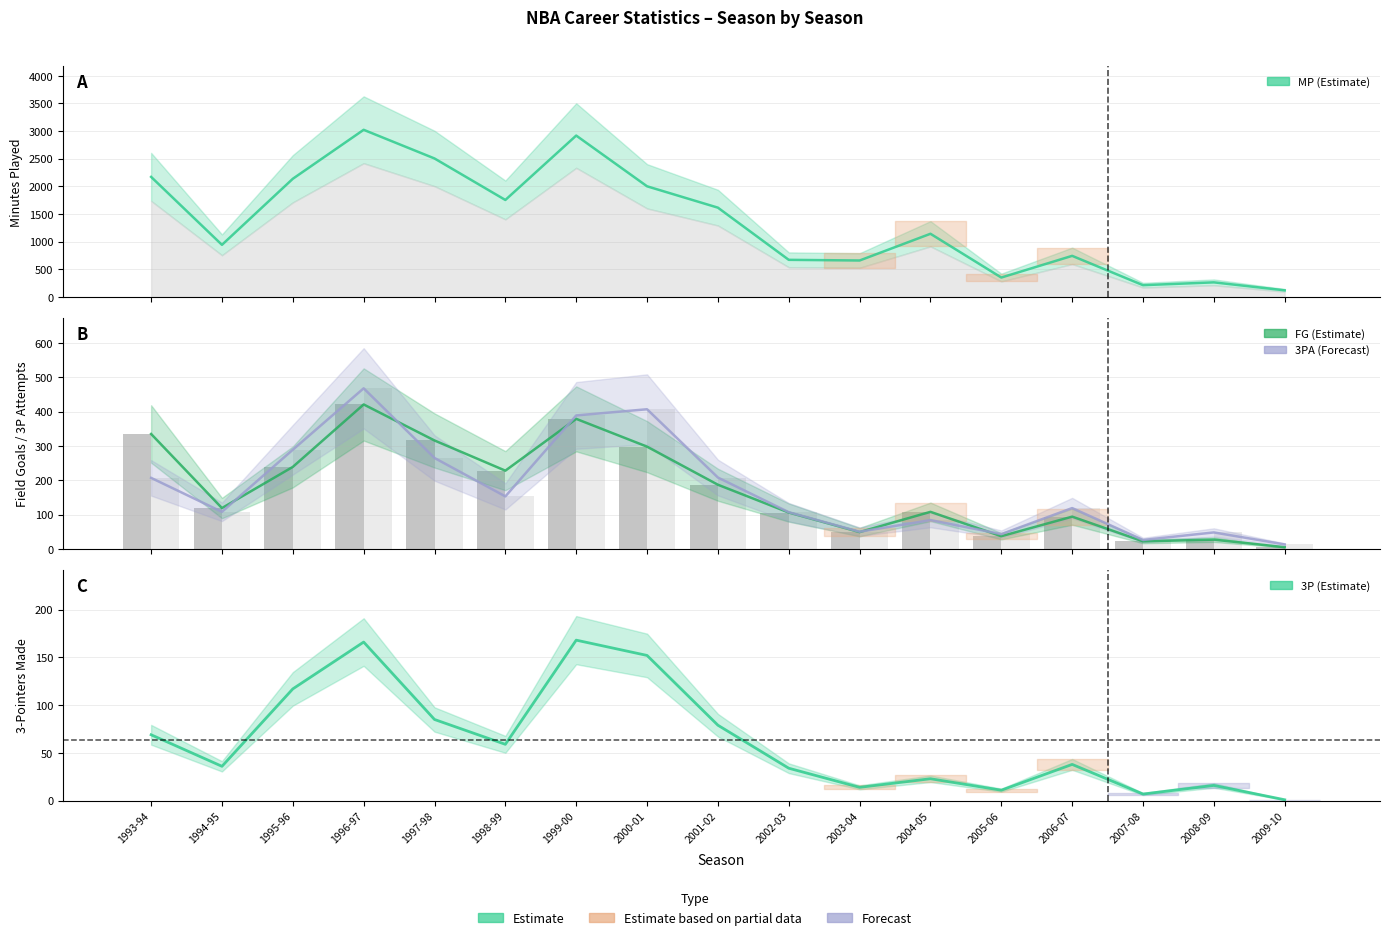

Is the value of 3PA at 2008-09 greater than the value of 3P at 1998-99?

No